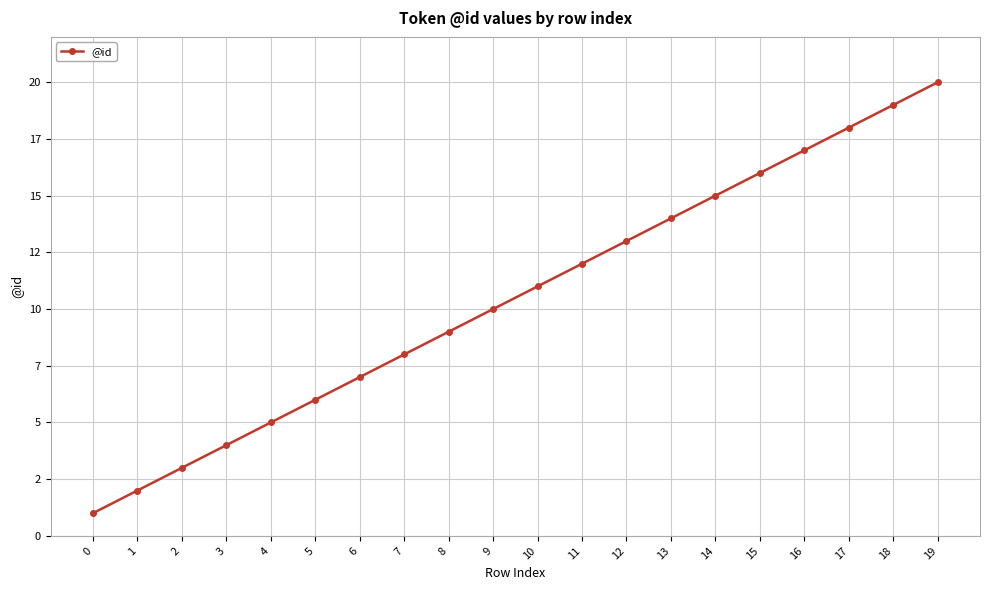

Is this an area chart (filled region under the line)?

No